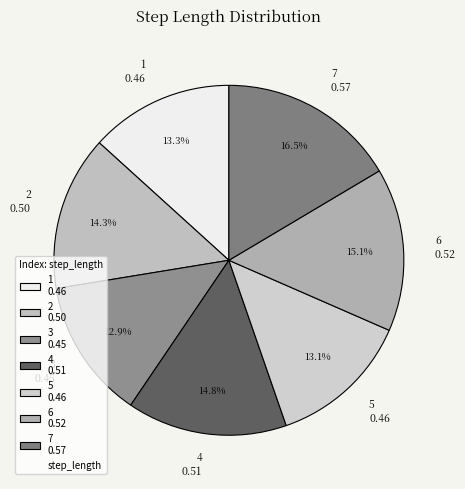

The 6 slice represents 15% of the pie. True or false?

True